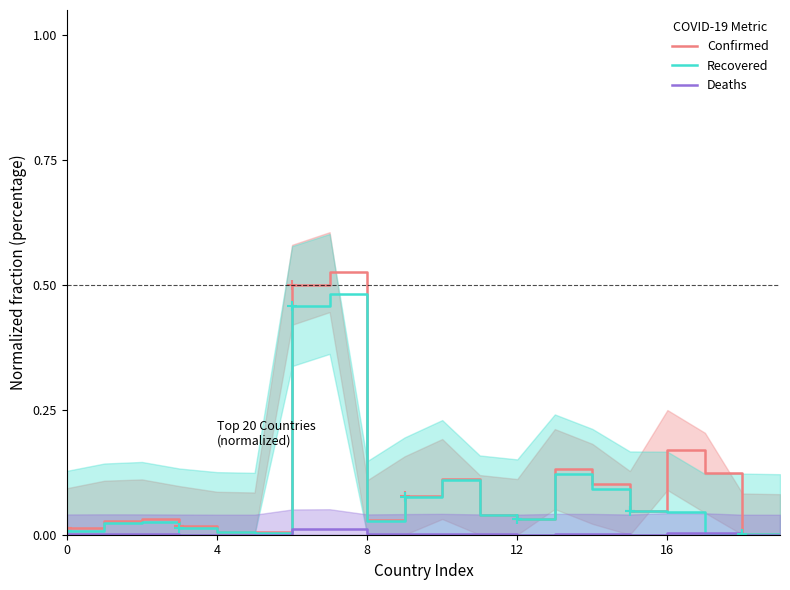

What is the difference between the maximum and minimum values in the Confirmed series?

0.5